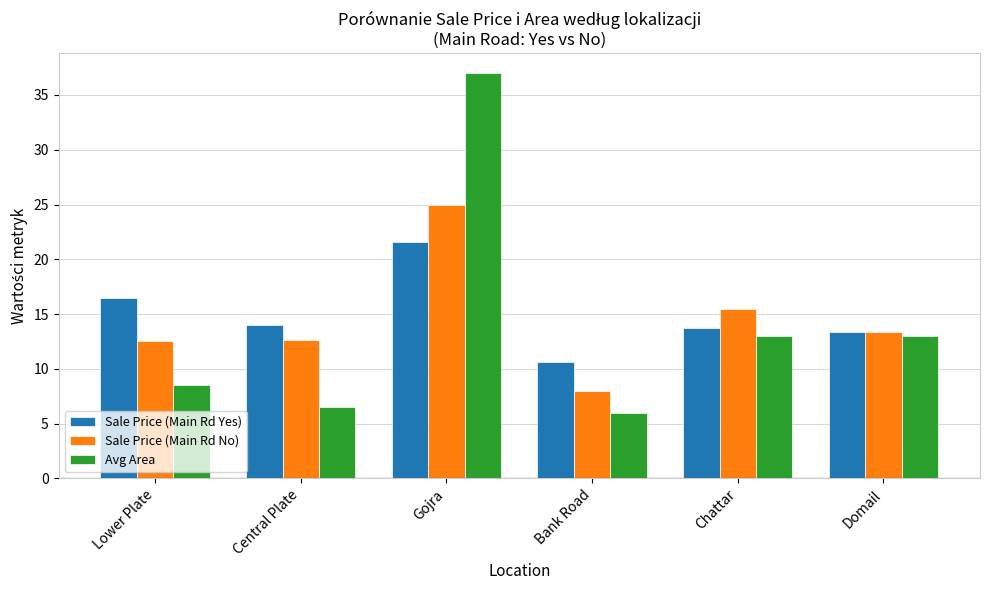

What is the difference between the highest and lowest values at Central Plate?

7.5